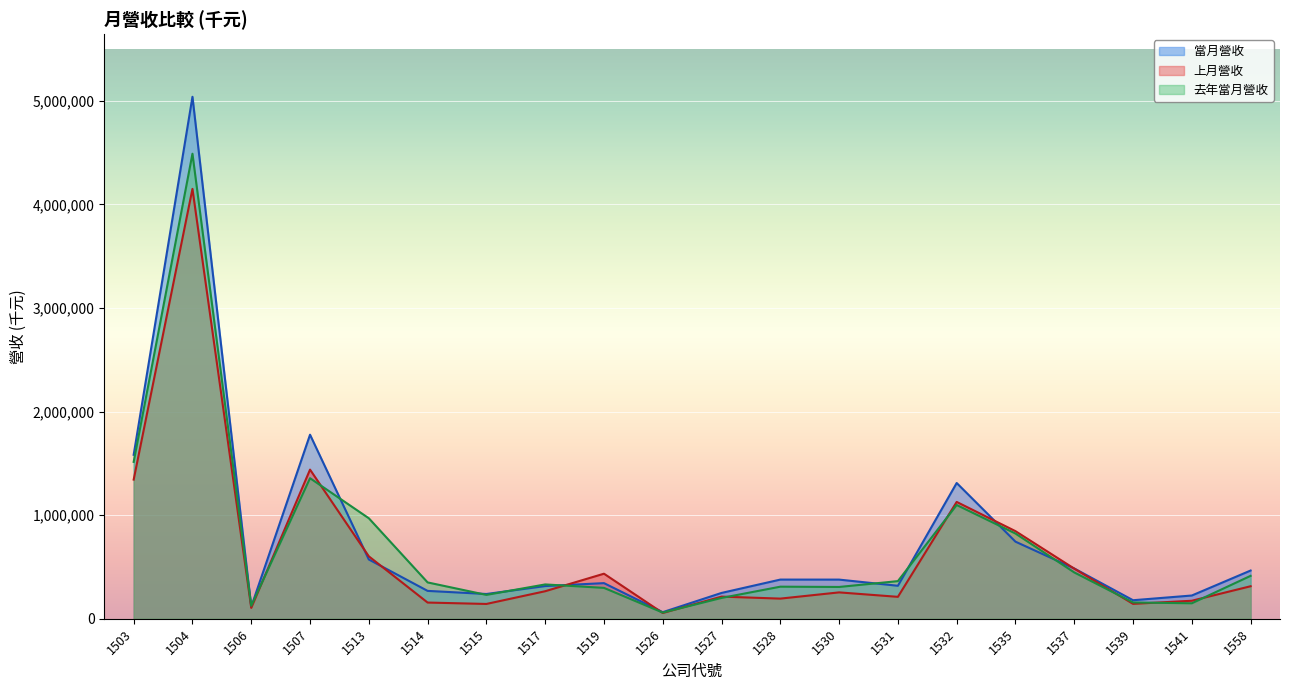

How many intersections are there between 上月營收 and 當月營收?

6